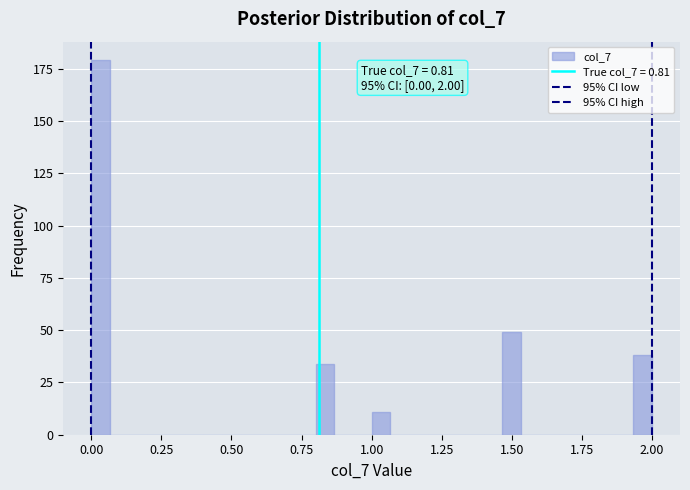

Read against the x-axis, roughly where is the centre of the tallest bar?

0.05